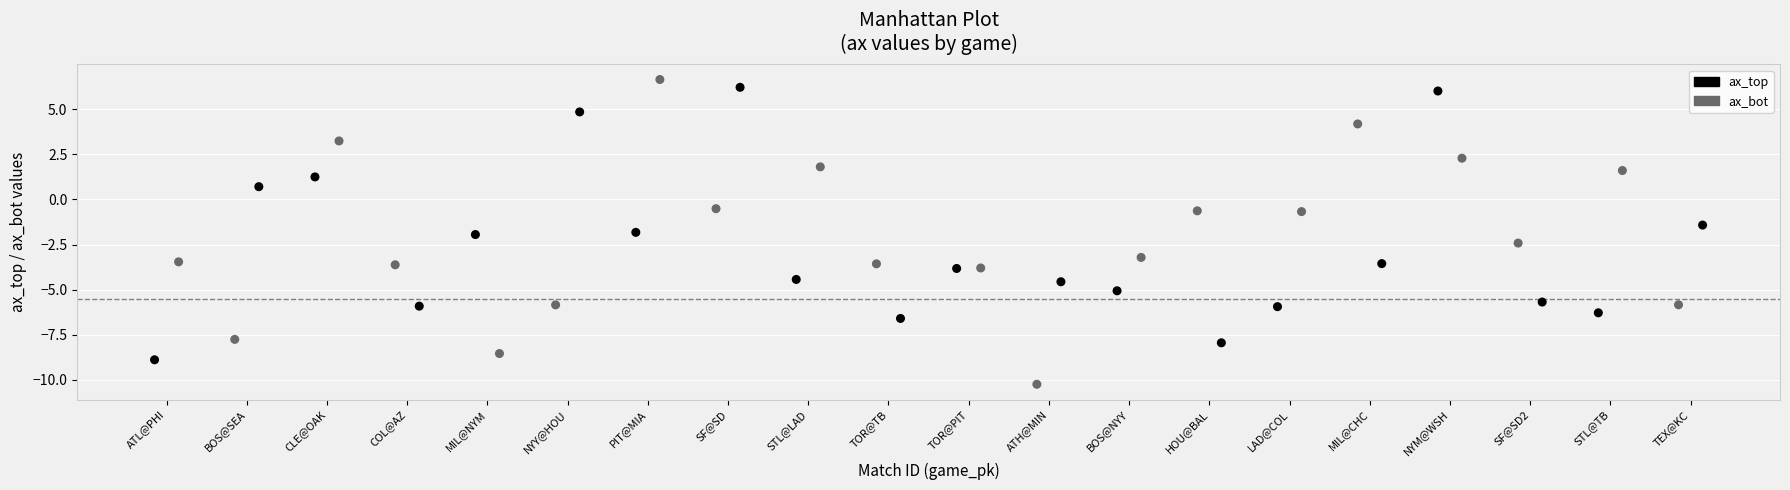

What are all the series names shown in the legend?

ax_top, ax_bot